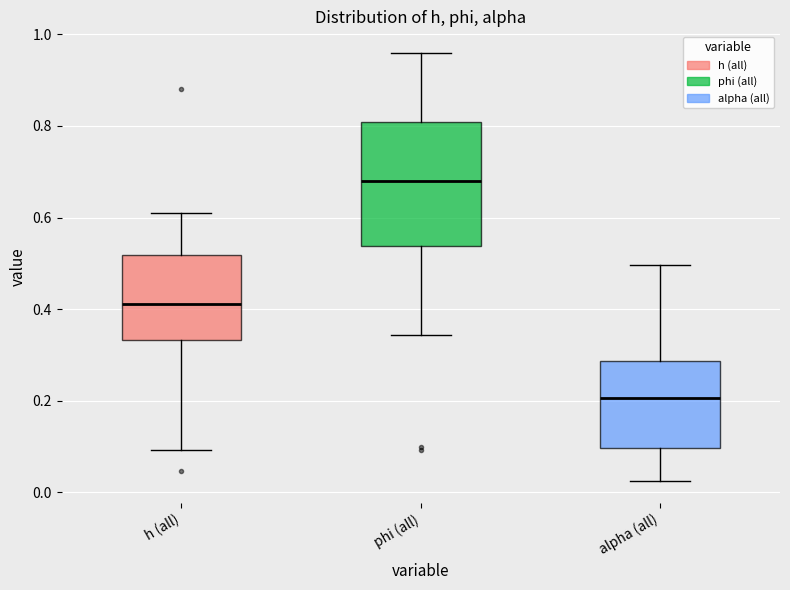

Reading left to right, transcribe this box plot: for each box, give where its median line is, the range the box spans, and where its two whiskers end, as read against the y-axis. The values are not printed on the chart, so give them approximately, as read against the axis.

h (all): median 0.42, box 0.34 to 0.52, whiskers 0.10 to 0.62
phi (all): median 0.68, box 0.54 to 0.80, whiskers 0.34 to 0.96
alpha (all): median 0.20, box 0.10 to 0.28, whiskers 0.02 to 0.50